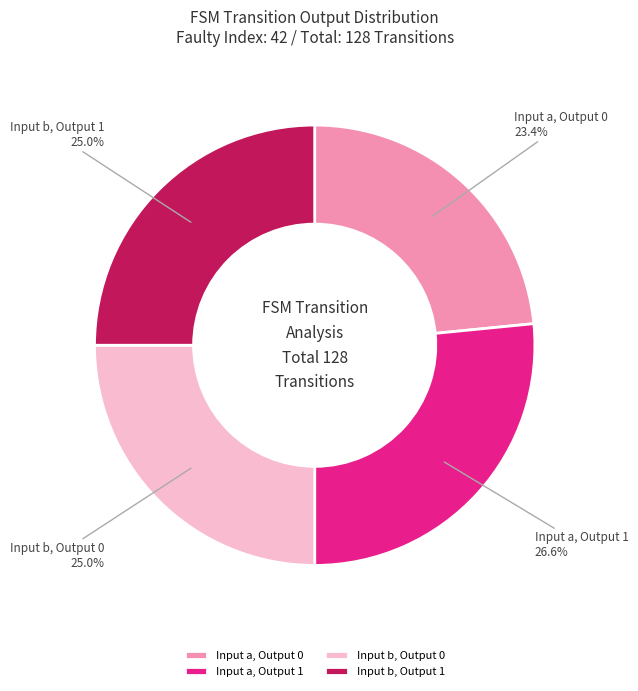

Combined, do Input a, Output 1 and Input b, Output 1 account for over 50%?

Yes